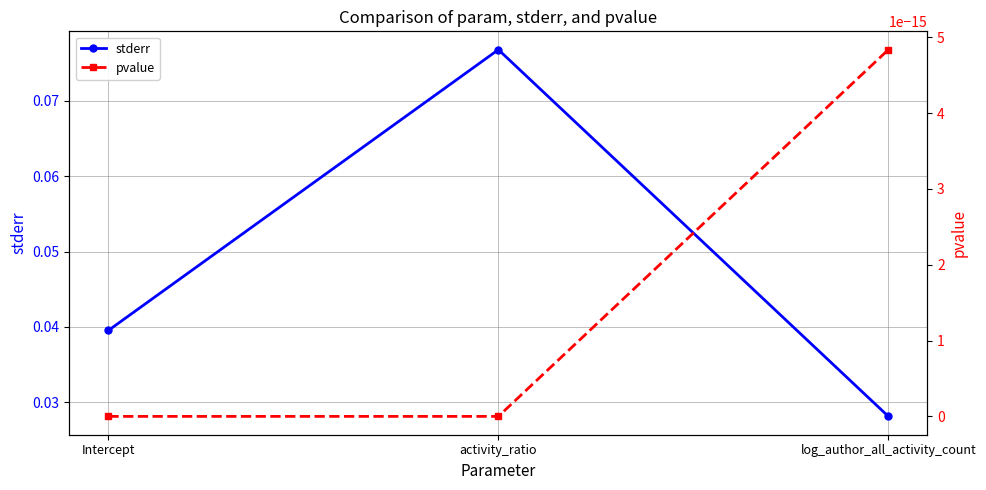

Does the chart have visible grid lines?

Yes